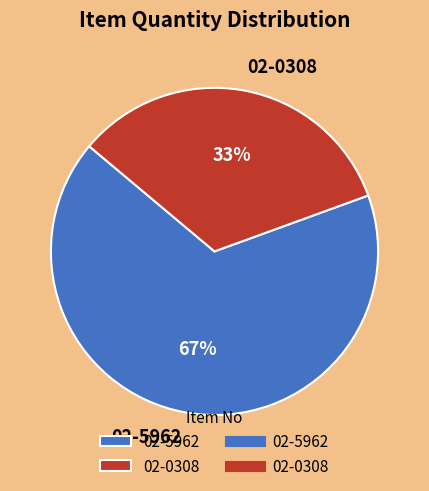

Which category has the smallest portion of the pie?

02-0308